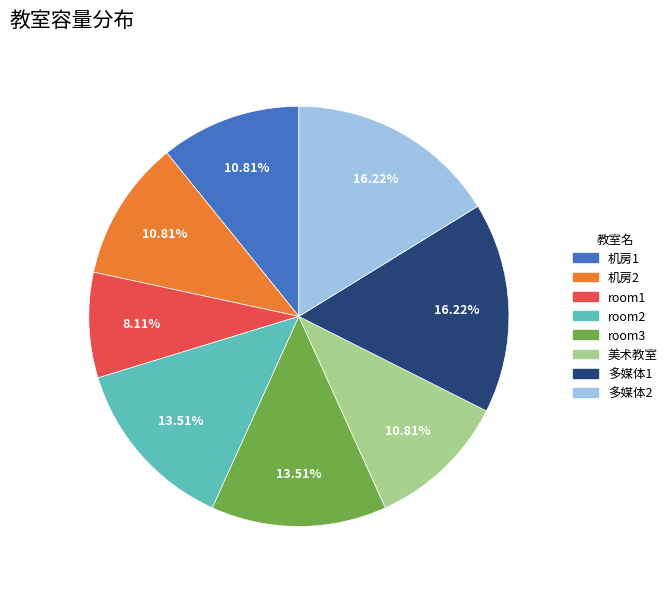

Is the sum of 美术教室 and room2 greater than half?

No